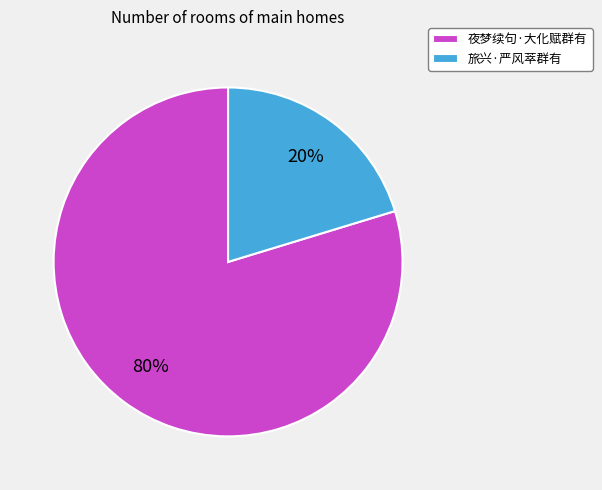

Which has a higher value, 夜梦续句·大化赋群有 or 旅兴·严风萃群有?

夜梦续句·大化赋群有